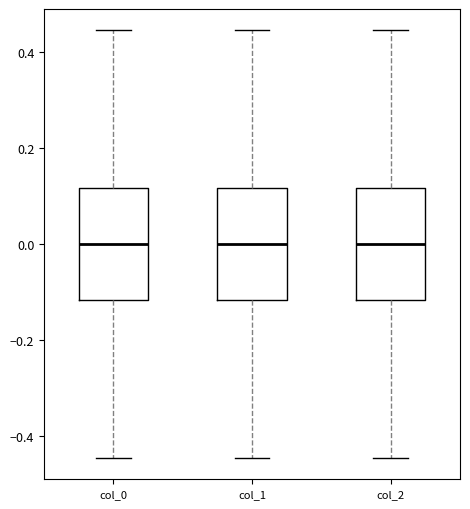

Reading left to right, read every box against the y-axis: the position of its median line, the range the box covers, and the ends of its whiskers. The values are not printed on the chart, so give them approximately, as read against the axis.

col_0: median 0.00, box -0.12 to 0.12, whiskers -0.44 to 0.44
col_1: median 0.00, box -0.12 to 0.12, whiskers -0.44 to 0.44
col_2: median 0.00, box -0.12 to 0.12, whiskers -0.44 to 0.44